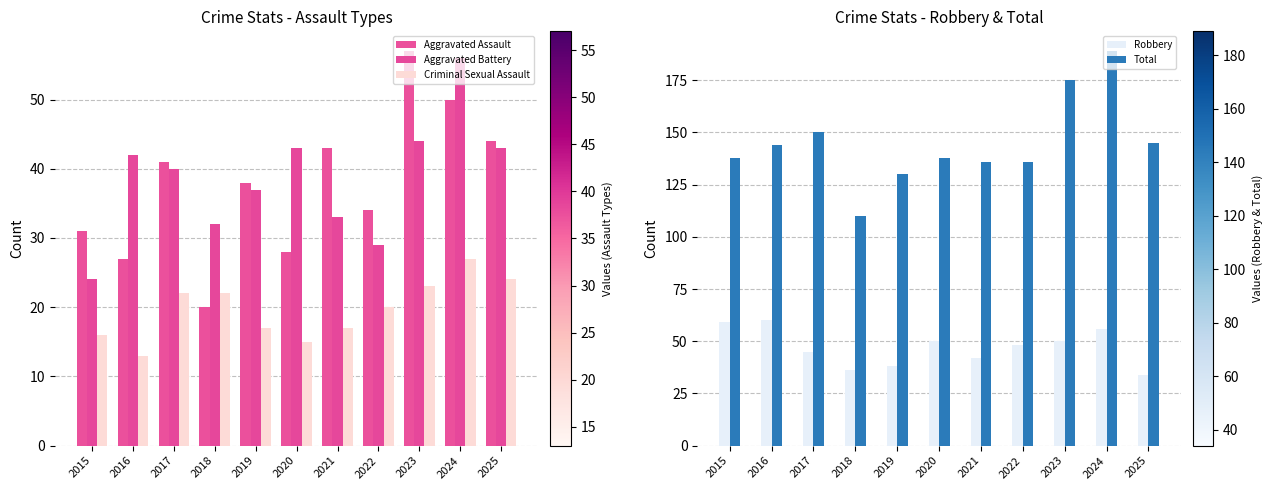

Rank the series at 2023 from highest to lowest value.

Total, Aggravated Assault, Robbery, Aggravated Battery, Criminal Sexual Assault